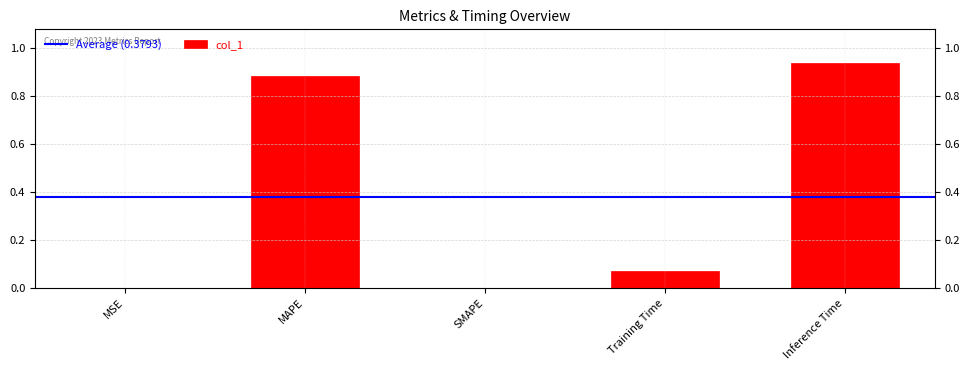

What is the change in value from MAPE to Training Time?

-0.8